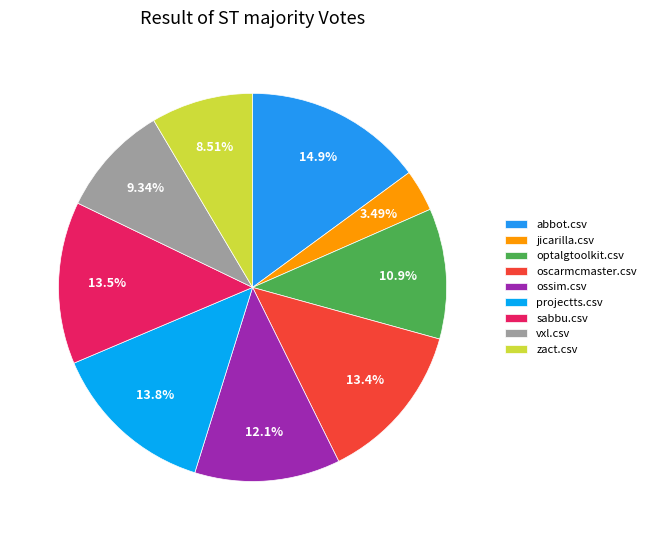

To the nearest percent, what is the difference between the largest and smallest slice percentages?

11%